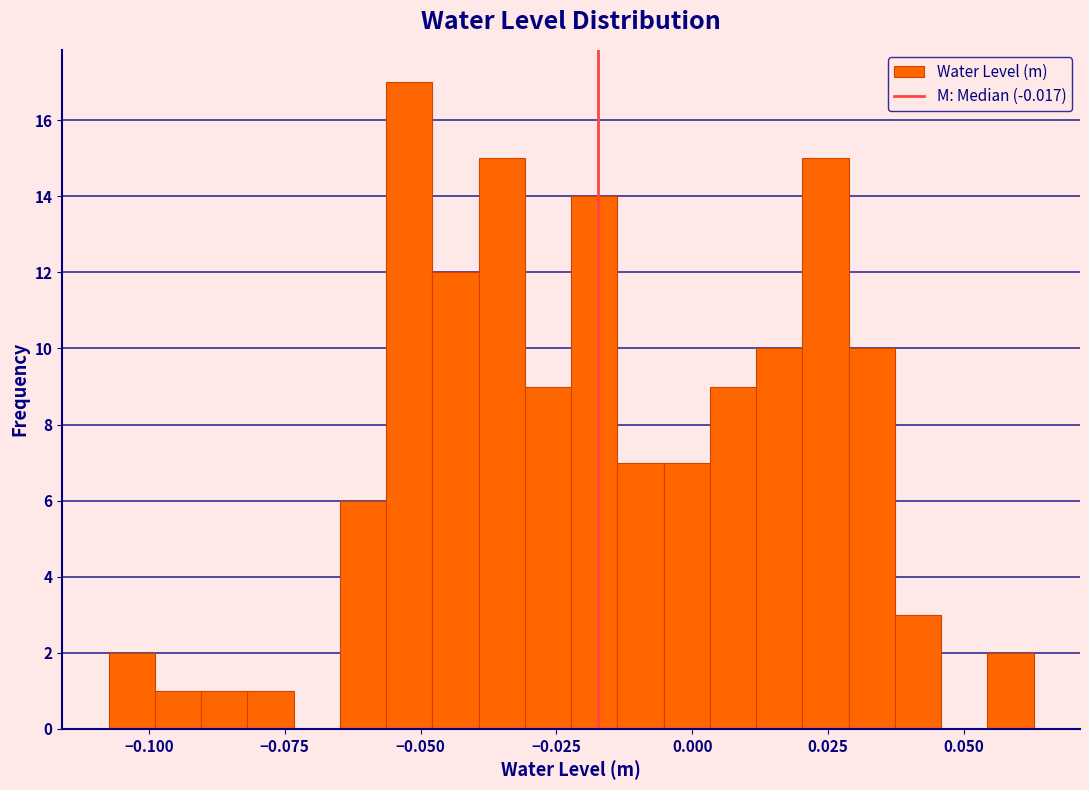

Around what value on the x-axis is the tallest bar? Give the approximate position of its centre, as read against the axis.

-0.050